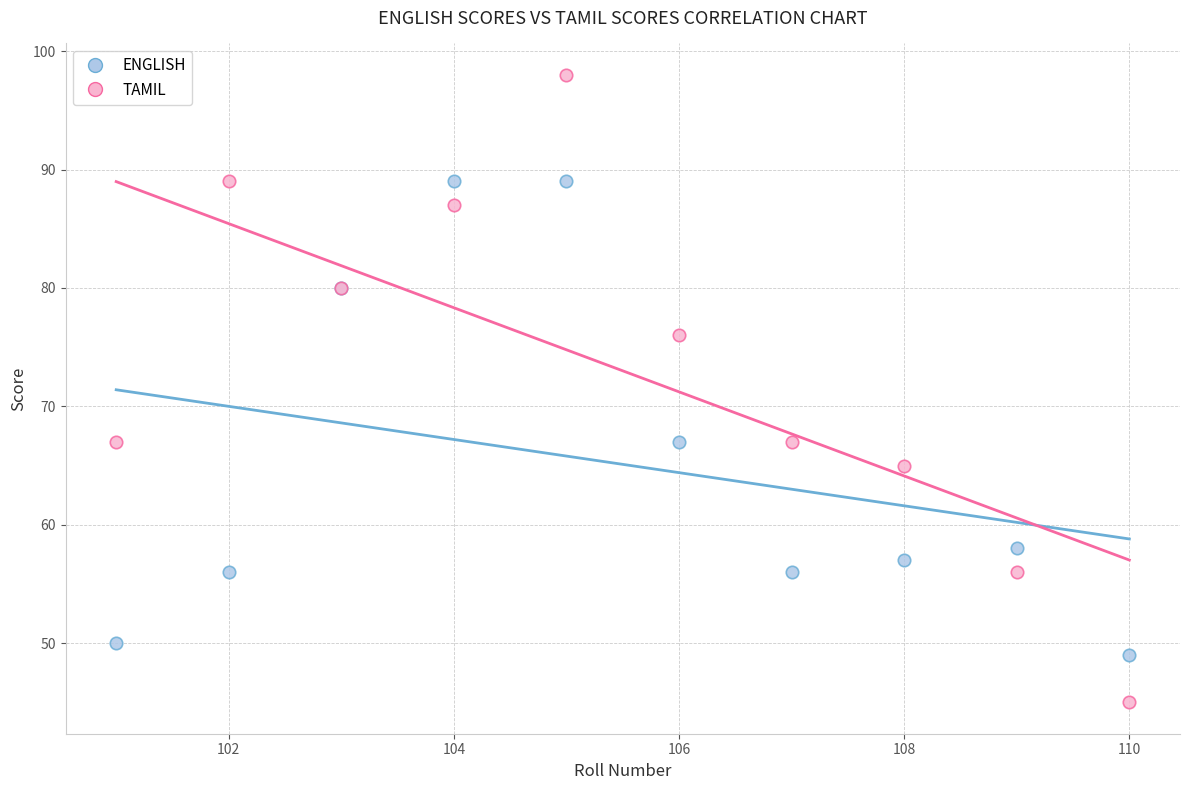

Which series contains the lowest Y value?

TAMIL